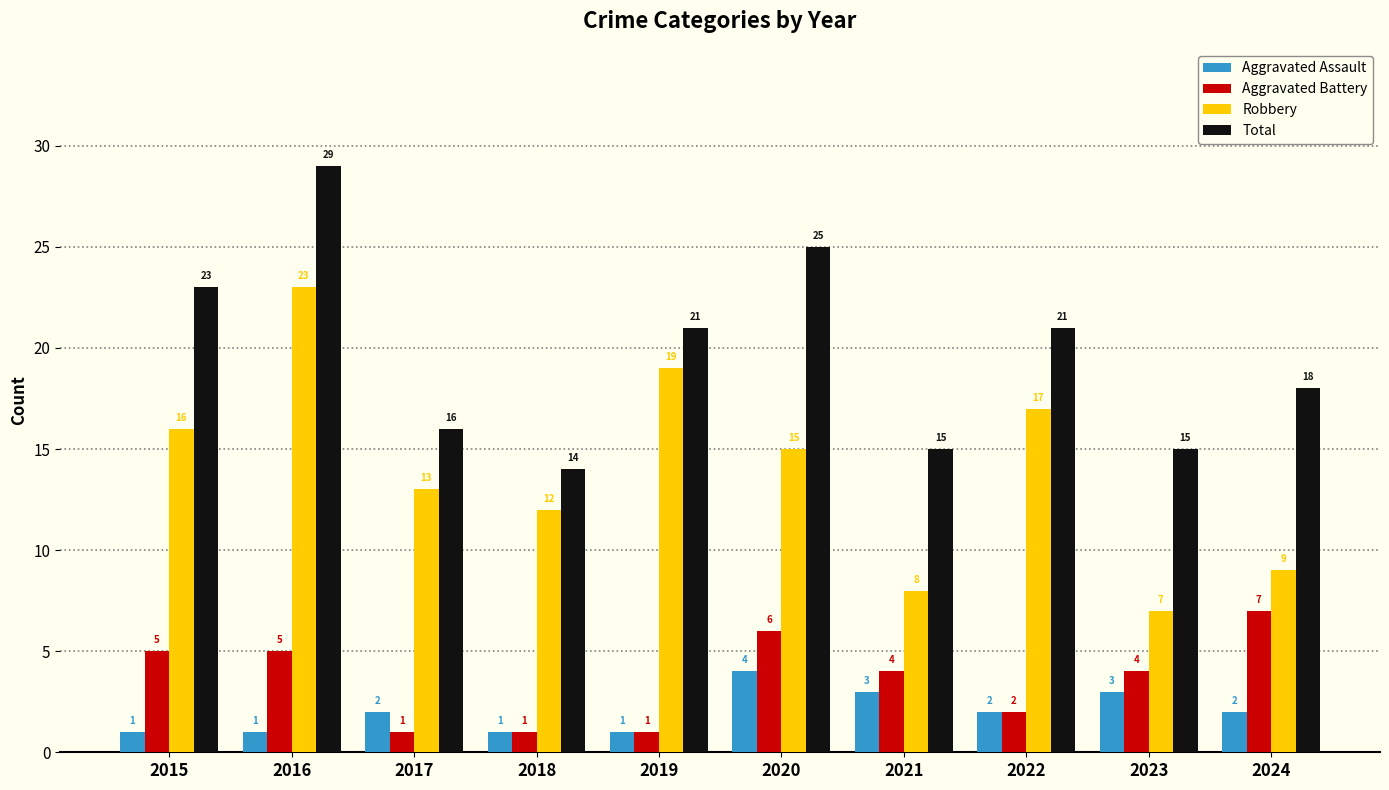

True or false: Robbery has a value of 13 at 2017.

True